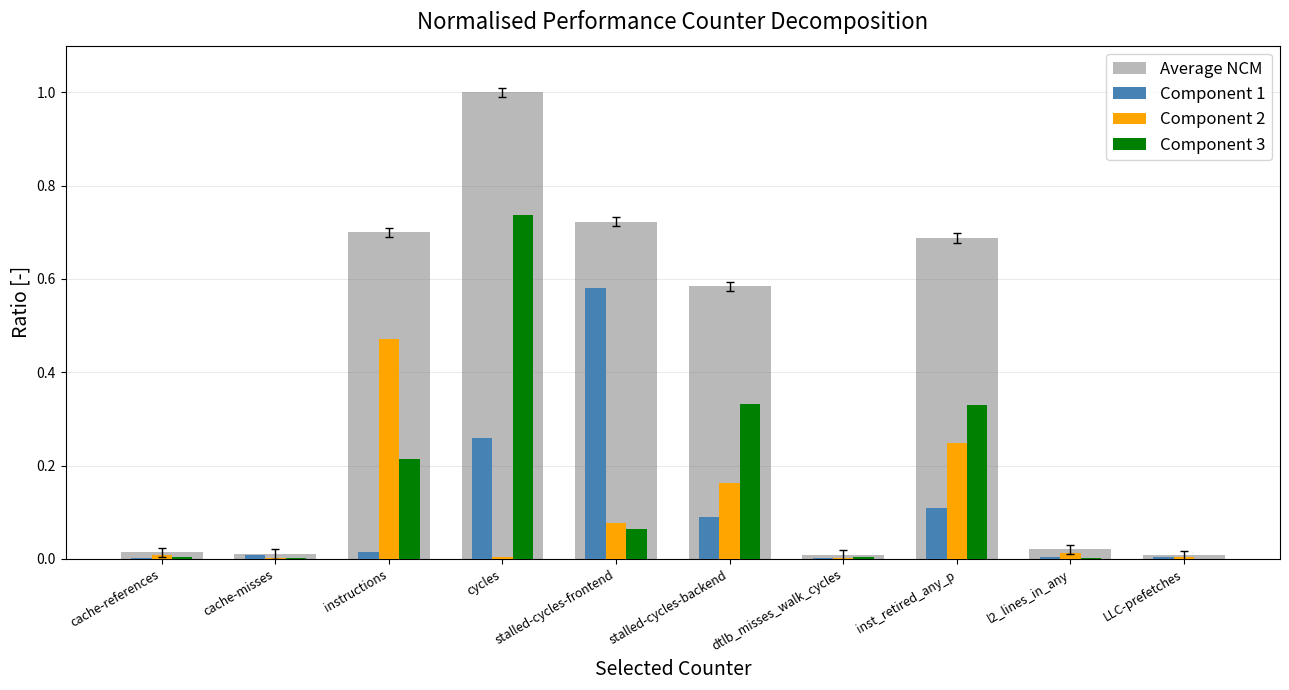

The Component 1 series shows 0.4 at cycles. True or false?

False